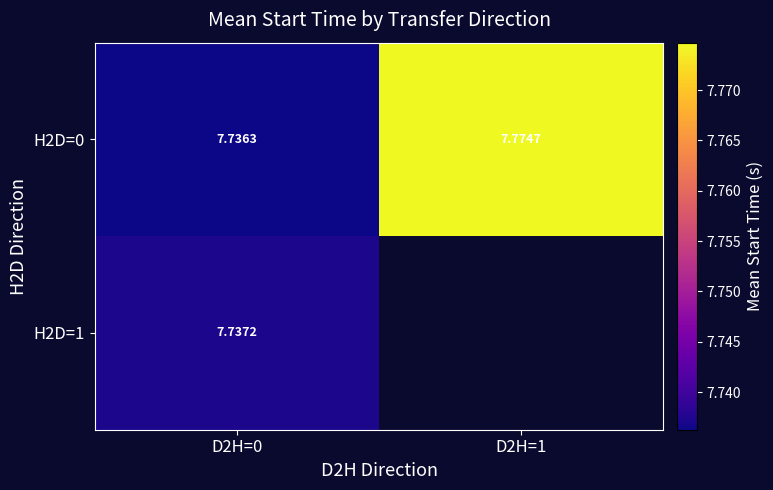

What value does the H2D=0 series have at D2H=0?

7.7